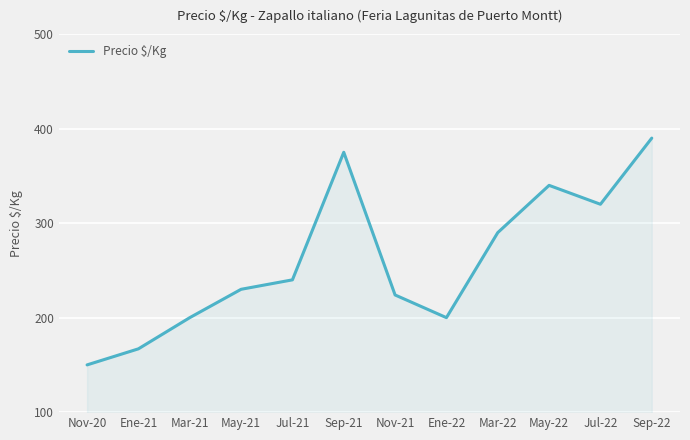

At which label is the value closest to 270?

Mar-22